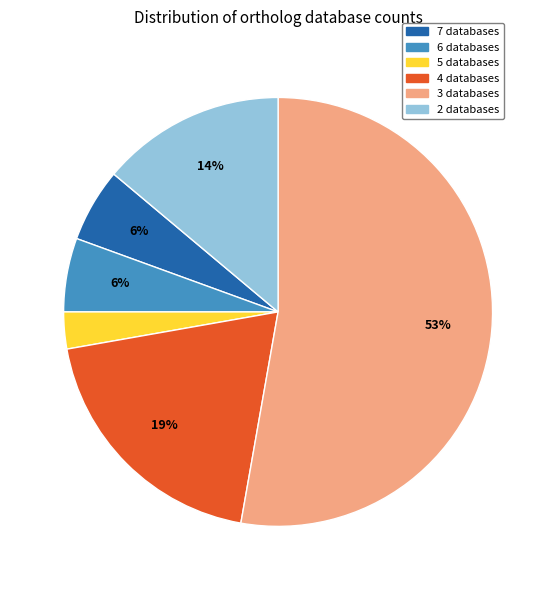

What percentage is the 6 databases slice, to the nearest percent?

6%